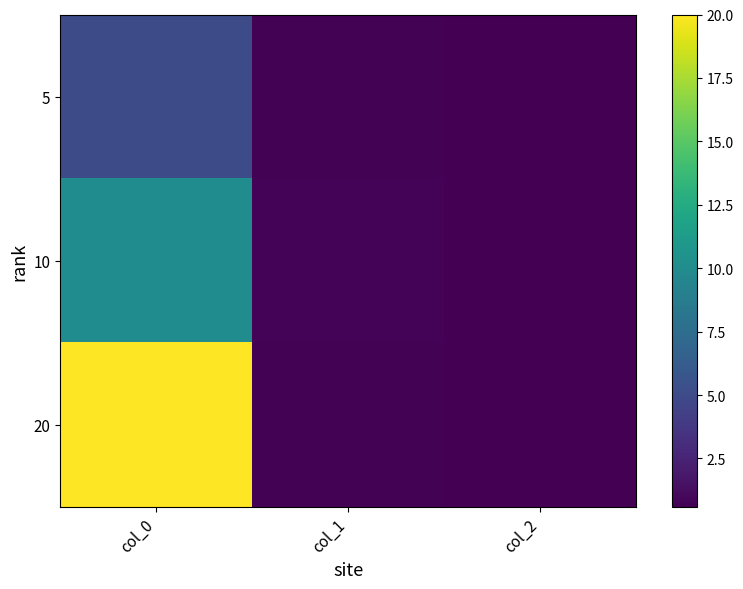

At how many categories does at least one series exceed 14?

1